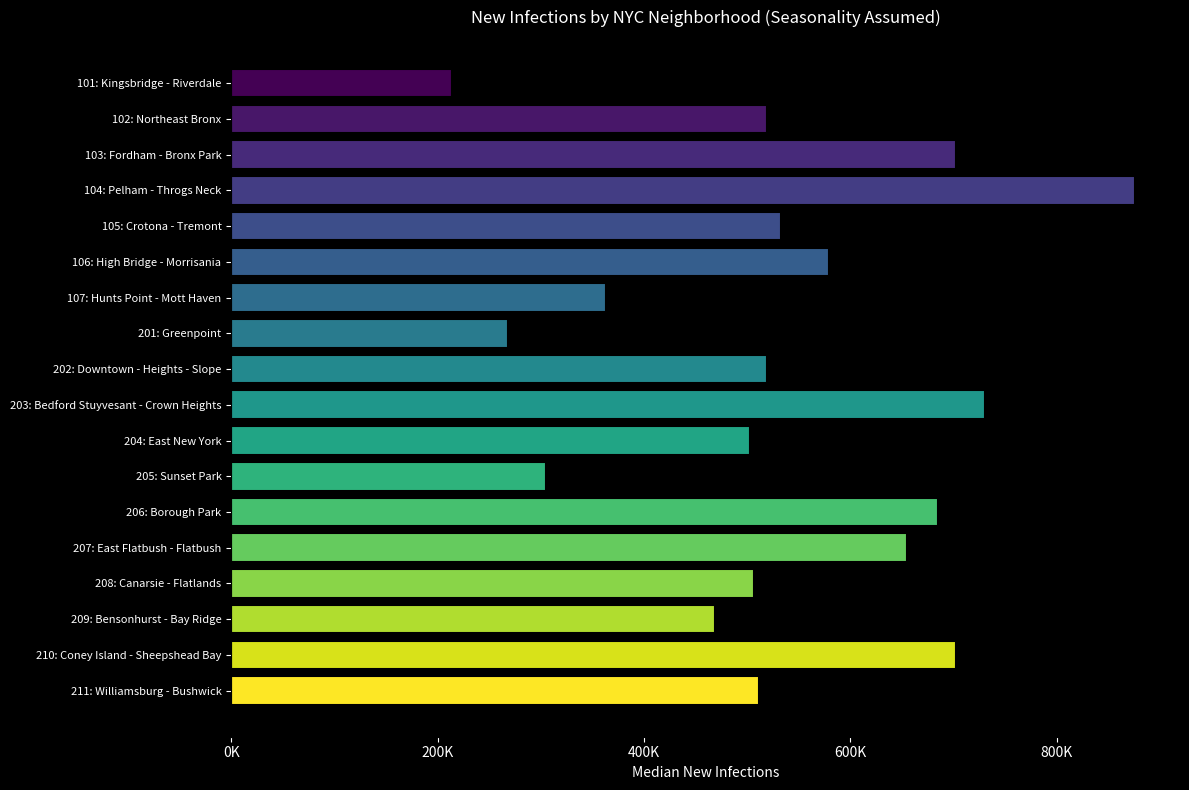

What is the average value?

535716